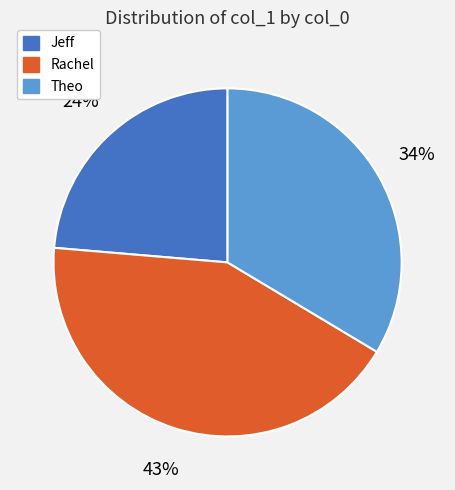

Between Jeff and Rachel, which is larger?

Rachel